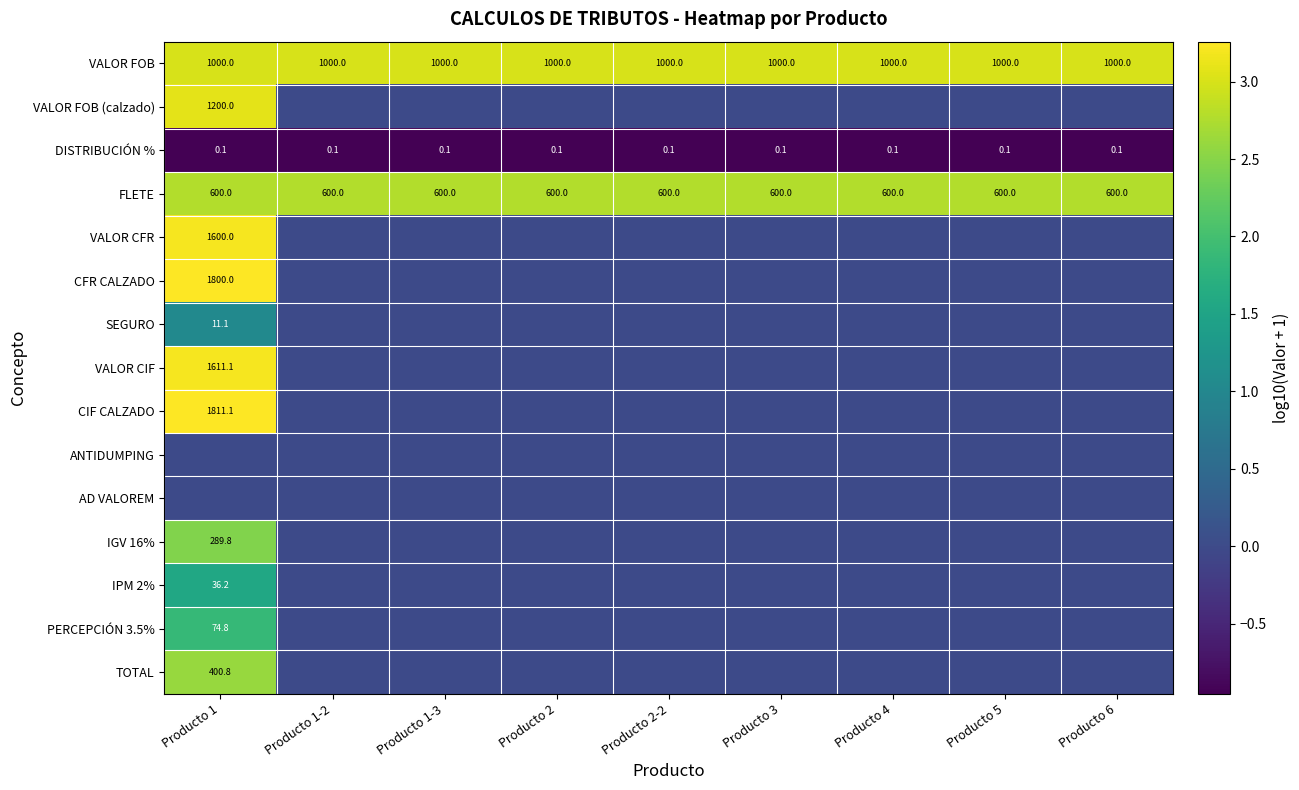

True or false: TOTAL has a value of 209.0 at Producto 1.

False